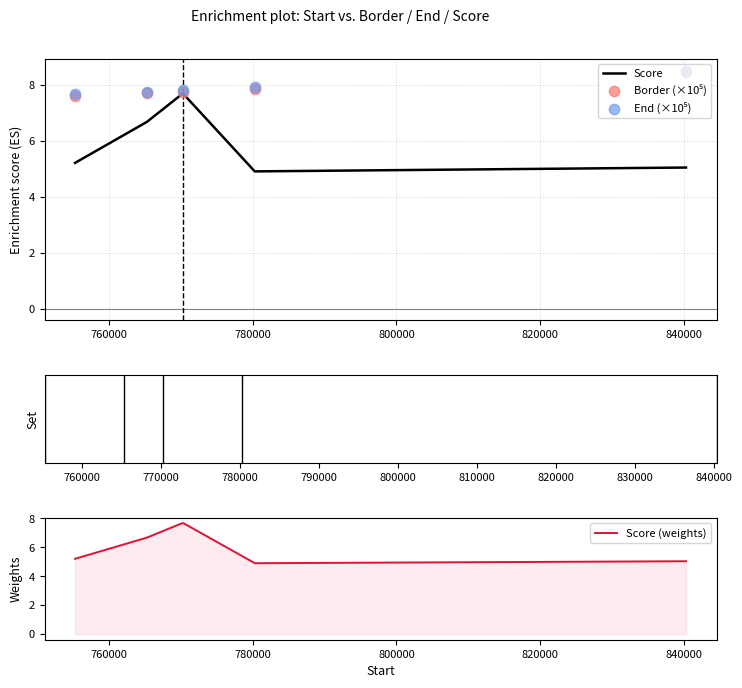

Which series contains the highest Y value?

End